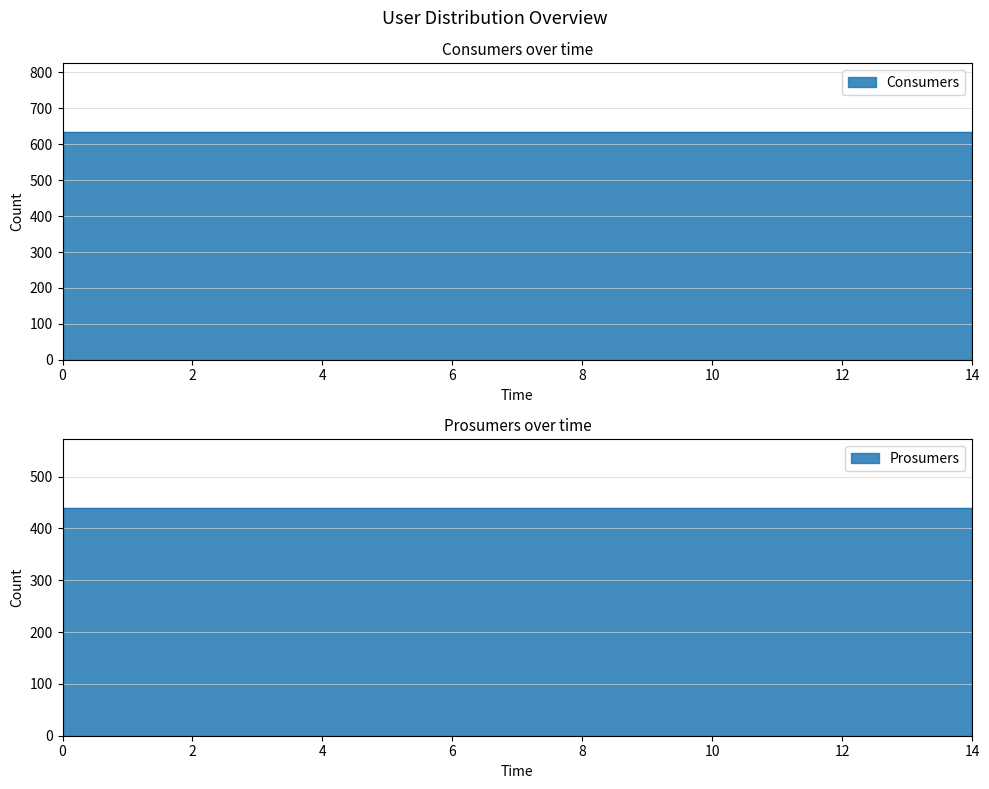

List the labels in order of Prosumers value, largest first.

0, 1, 2, 3, 4, 5, 6, 7, 8, 9, 10, 11, 12, 13, 14